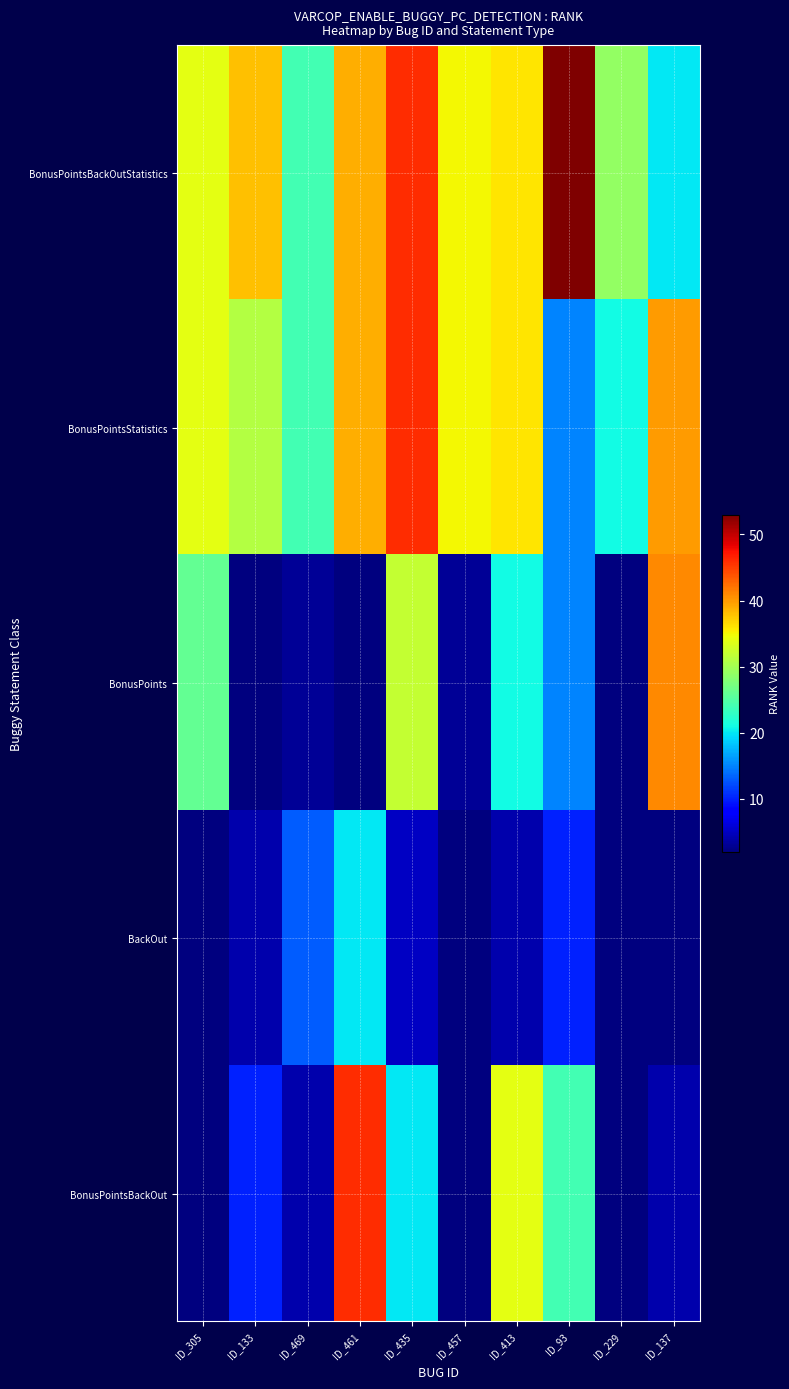

Reading left to right, transcribe all the data shown in this chart.

BonusPointsBackOutStatistics: ID_305=34	ID_133=38	ID_469=24	ID_461=39	ID_435=46	ID_457=35	ID_413=36	ID_93=53	ID_229=29	ID_137=20
BonusPointsStatistics: ID_305=34	ID_133=31	ID_469=24	ID_461=39	ID_435=46	ID_457=35	ID_413=36	ID_93=15	ID_229=21	ID_137=40
BonusPoints: ID_305=26	ID_133=2	ID_469=3	ID_461=2	ID_435=32	ID_457=3	ID_413=21	ID_93=15	ID_229=2	ID_137=41
BackOut: ID_305=2	ID_133=4	ID_469=13	ID_461=20	ID_435=5	ID_457=2	ID_413=4	ID_93=10	ID_229=2	ID_137=2
BonusPointsBackOut: ID_305=2	ID_133=10	ID_469=4	ID_461=46	ID_435=20	ID_457=2	ID_413=34	ID_93=24	ID_229=2	ID_137=4